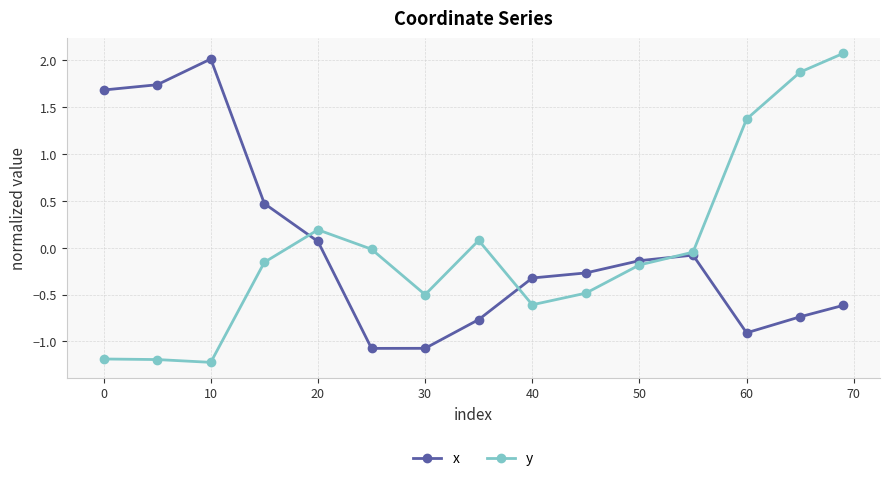

What is the minimum value for x?

-1.1